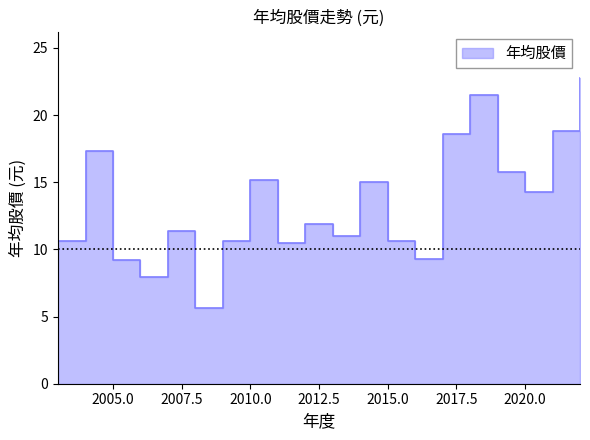

Rank the categories by value from highest to lowest.

2022, 2018, 2021, 2017, 2004, 2019, 2010, 2014, 2020, 2012, 2007, 2013, 2015, 2009, 2003, 2011, 2016, 2005, 2006, 2008